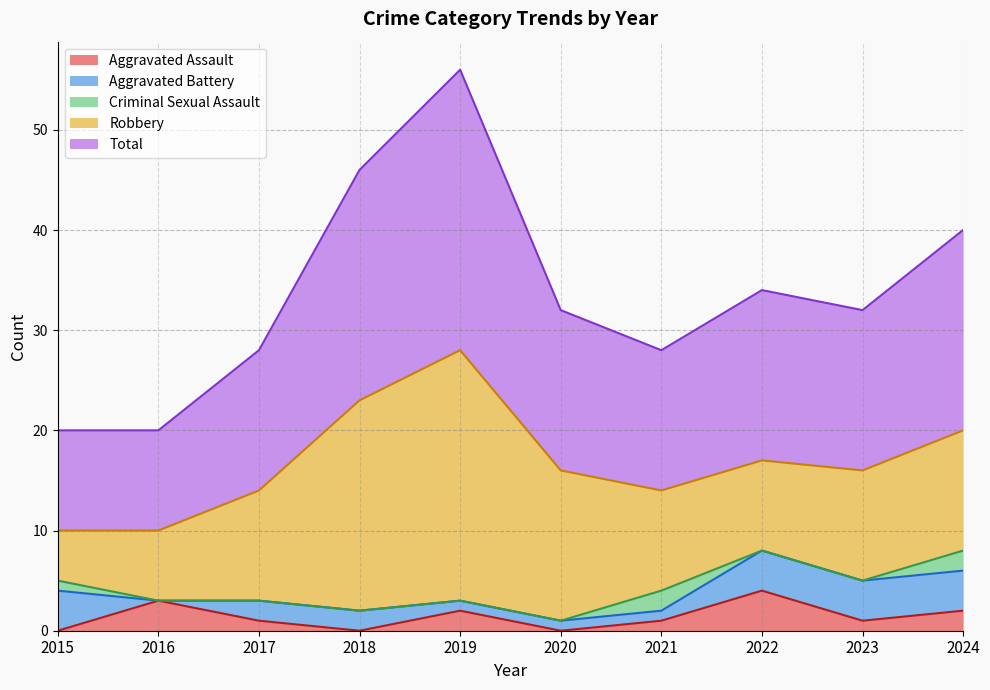

Reading left to right, what are all the values shown in this chart?

Aggravated Assault: 0	3	1	0	2	0	1	4	1	2
Aggravated Battery: 4	0	2	2	1	1	1	4	4	4
Criminal Sexual Assault: 1	0	0	0	0	0	2	0	0	2
Robbery: 5	7	11	21	25	15	10	9	11	12
Total: 10	10	14	23	28	16	14	17	16	20